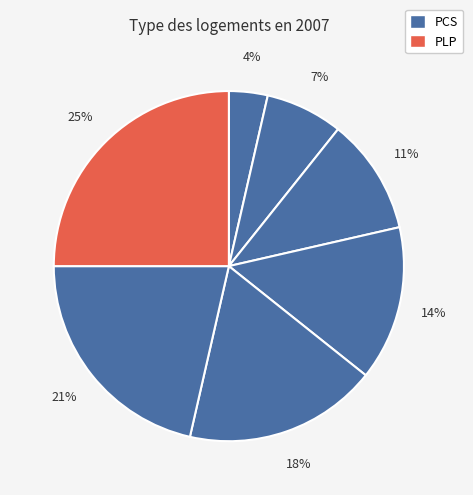

How many slices are in this pie chart?

7